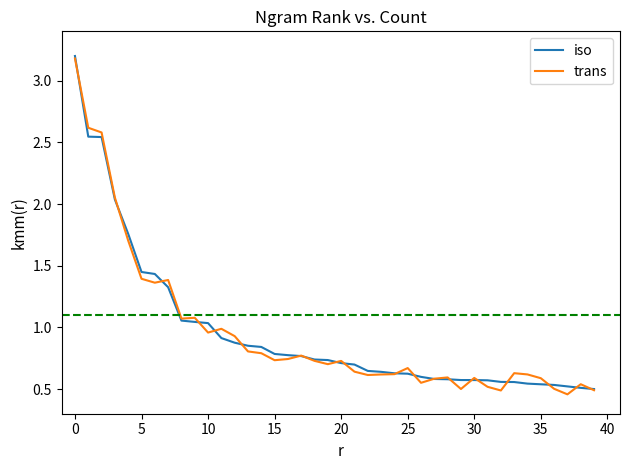

What is the greatest value displayed?

3.2